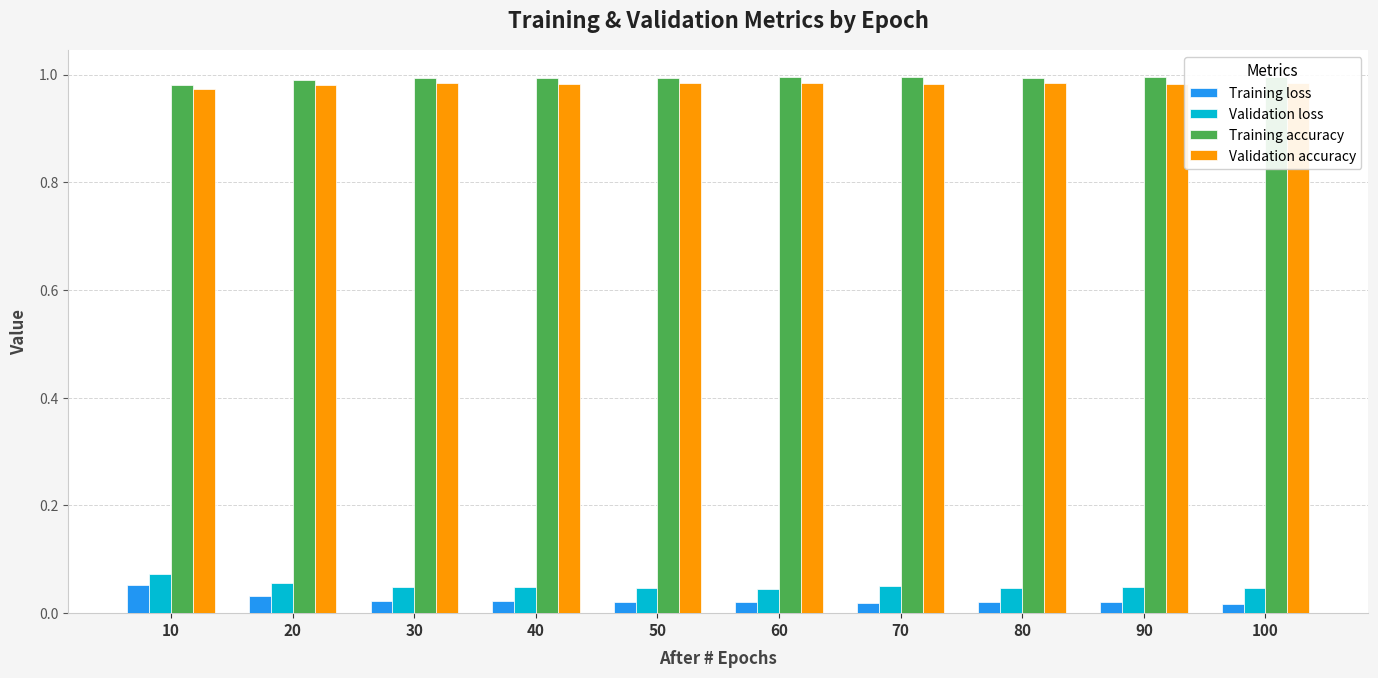

What is the lowest value of the Validation accuracy series?

1.0